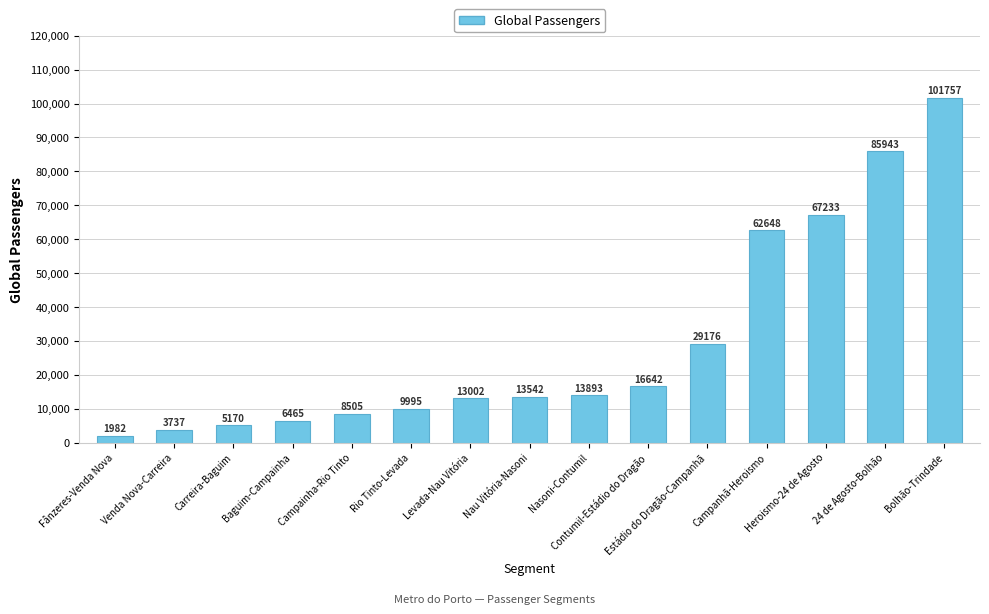

What position from the right is Campainha-Rio Tinto?

11